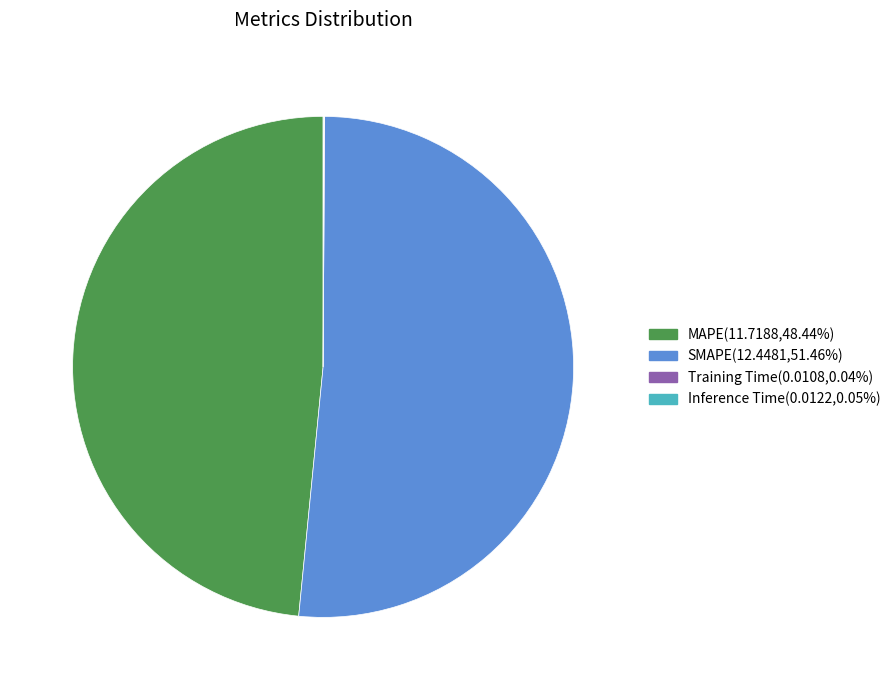

Is SMAPE the majority of the pie?

Yes